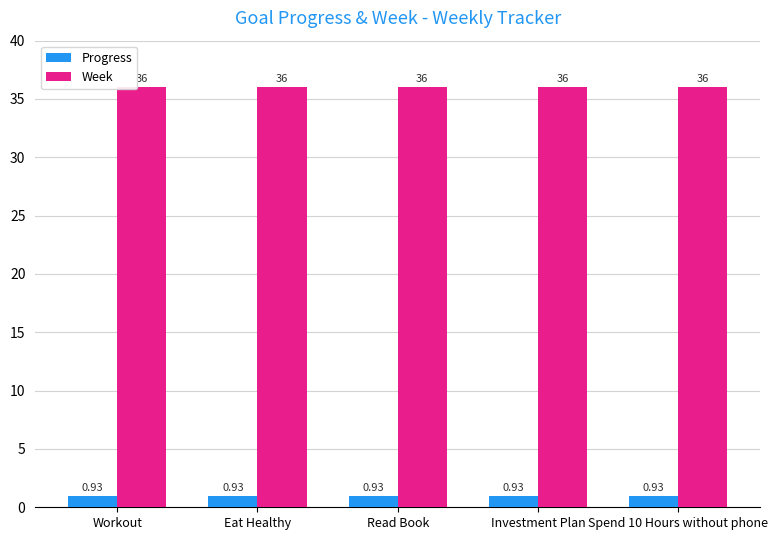

What is the average value of the Week series?

36.0